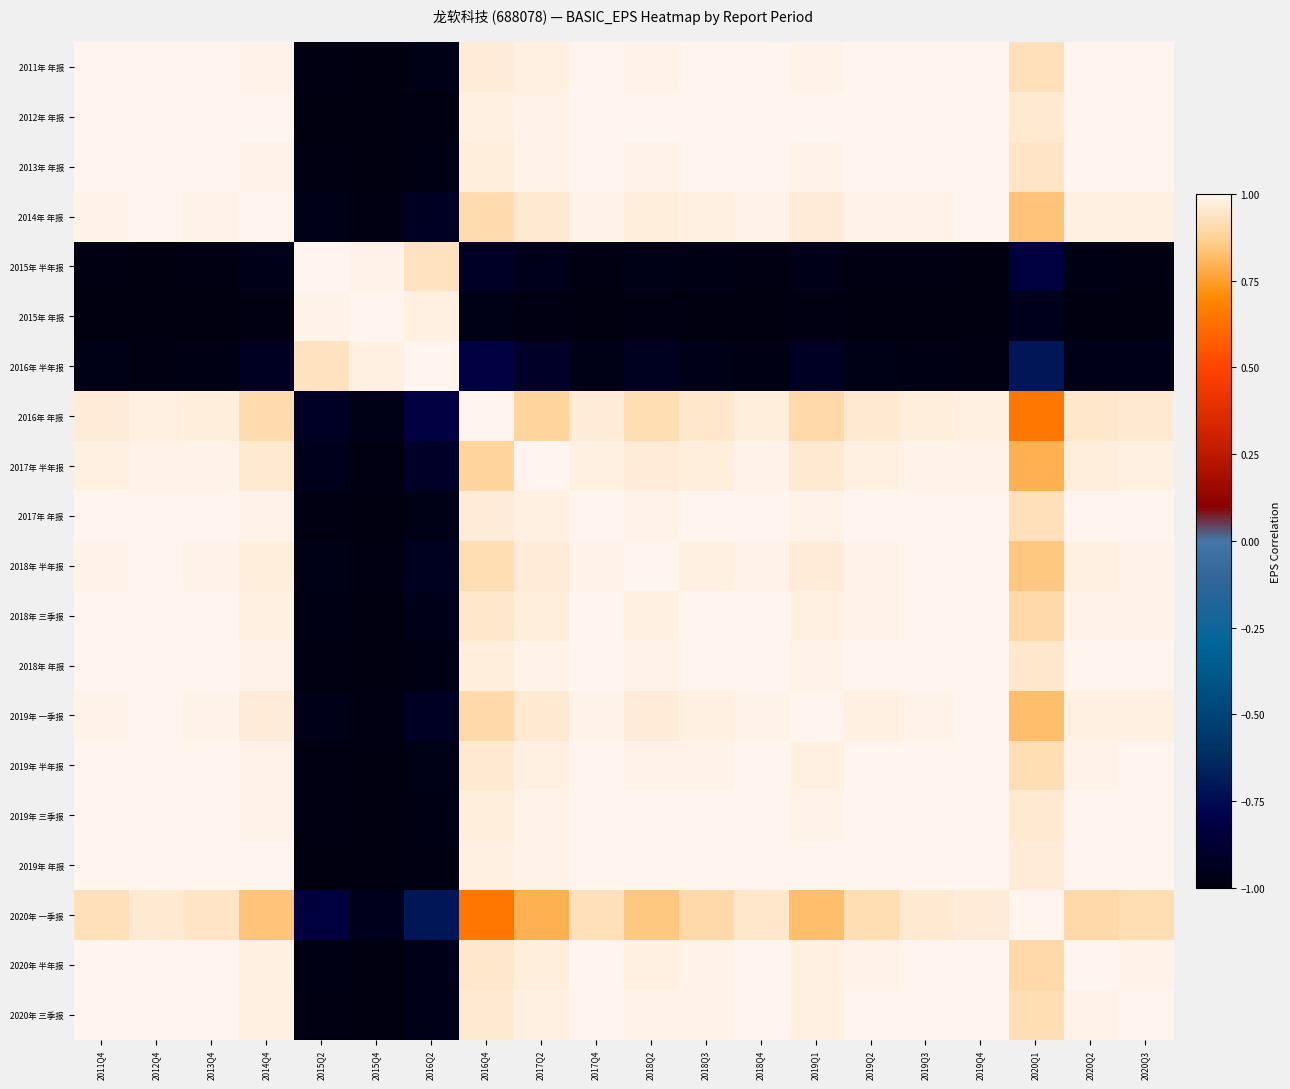

Which series has the largest total across all categories?

2019年 年报